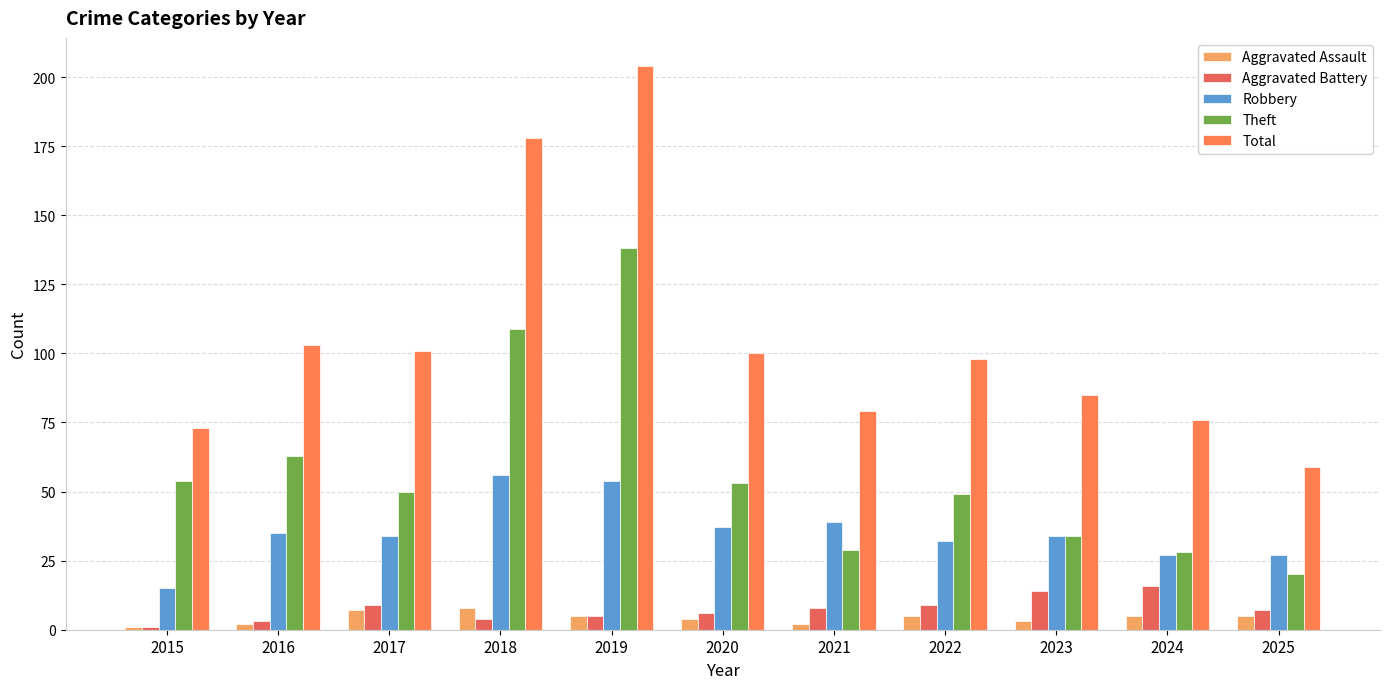

What is the difference between the maximum and second lowest values in the Theft series?

110